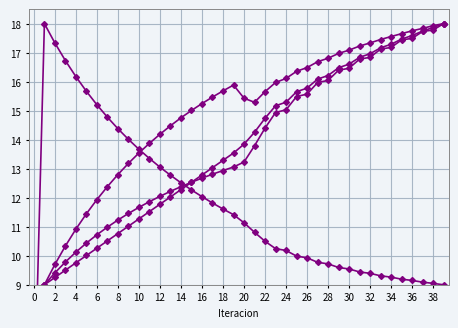

Is this an area chart (filled region under the line)?

No